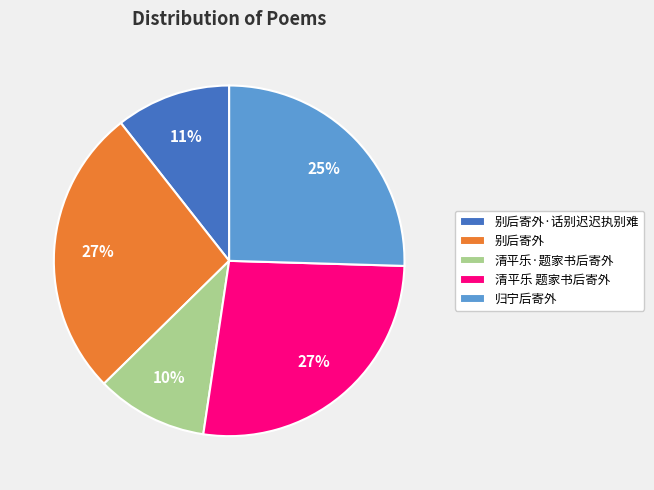

What percentage is the 清平乐 题家书后寄外 slice, to the nearest percent?

27%